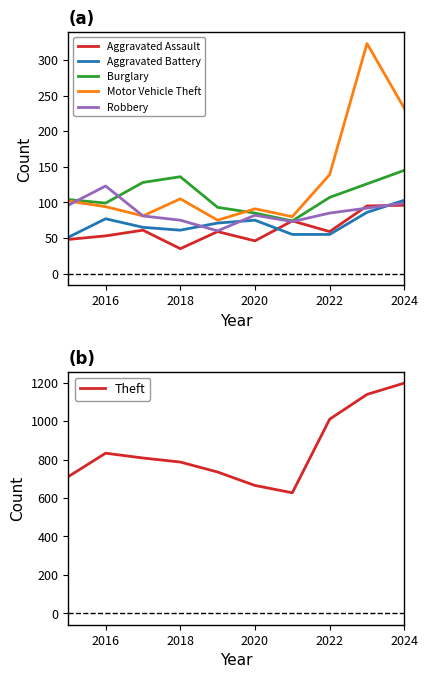

In Aggravated Assault, how many points are lower than both neighbors (excluding endpoints)?

3